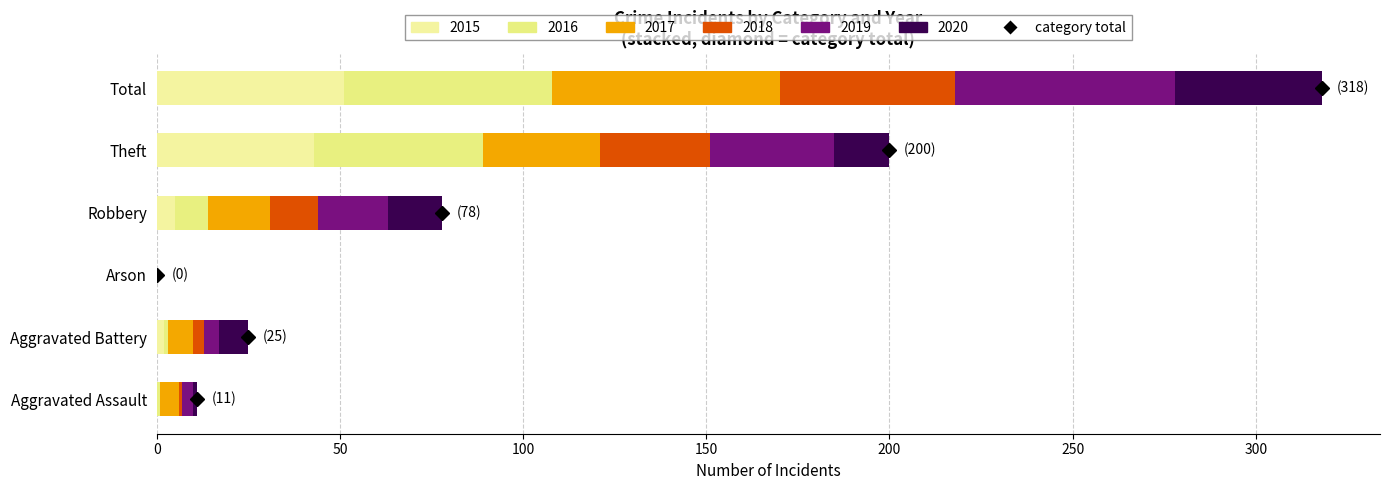

Reading left to right, transcribe all the data shown in this chart.

2015: Aggravated Assault=0	Aggravated Battery=2	Arson=0	Robbery=5	Theft=43	Total=51
2017: Aggravated Assault=5	Aggravated Battery=7	Arson=0	Robbery=17	Theft=32	Total=62
2018: Aggravated Assault=1	Aggravated Battery=3	Arson=0	Robbery=13	Theft=30	Total=48
2020: Aggravated Assault=1	Aggravated Battery=8	Arson=0	Robbery=15	Theft=15	Total=40
2016: Aggravated Assault=1	Aggravated Battery=1	Arson=0	Robbery=9	Theft=46	Total=57
2019: Aggravated Assault=3	Aggravated Battery=4	Arson=0	Robbery=19	Theft=34	Total=60